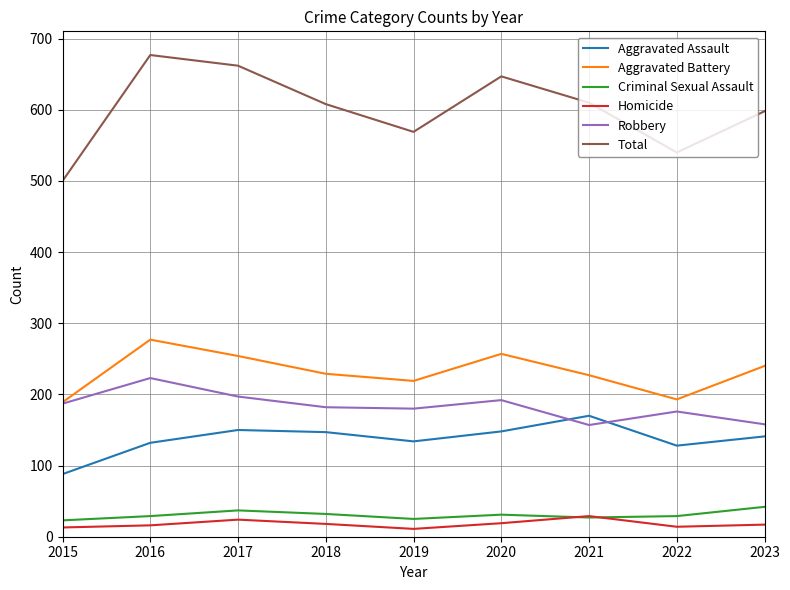

What is the difference between the Aggravated Assault values at 2023 and 2016?

9